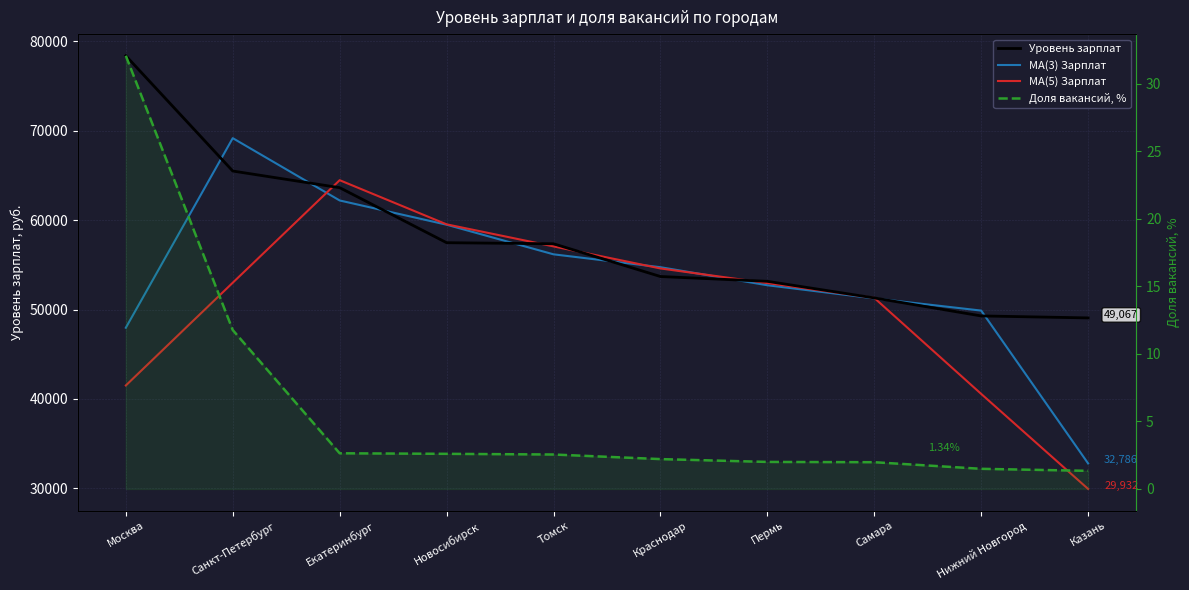

At which category is the sum across all series the highest?

Екатеринбург